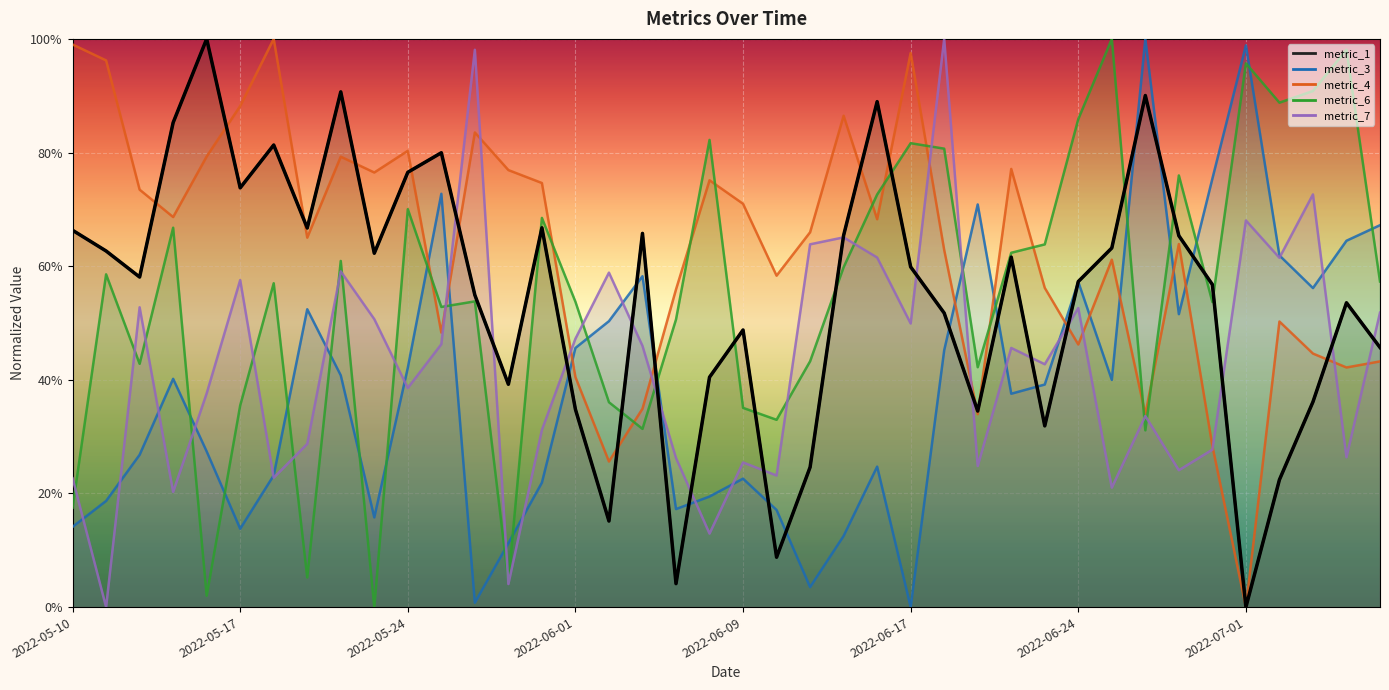

At which category does the chart reach its minimum across all series?

2022-07-01